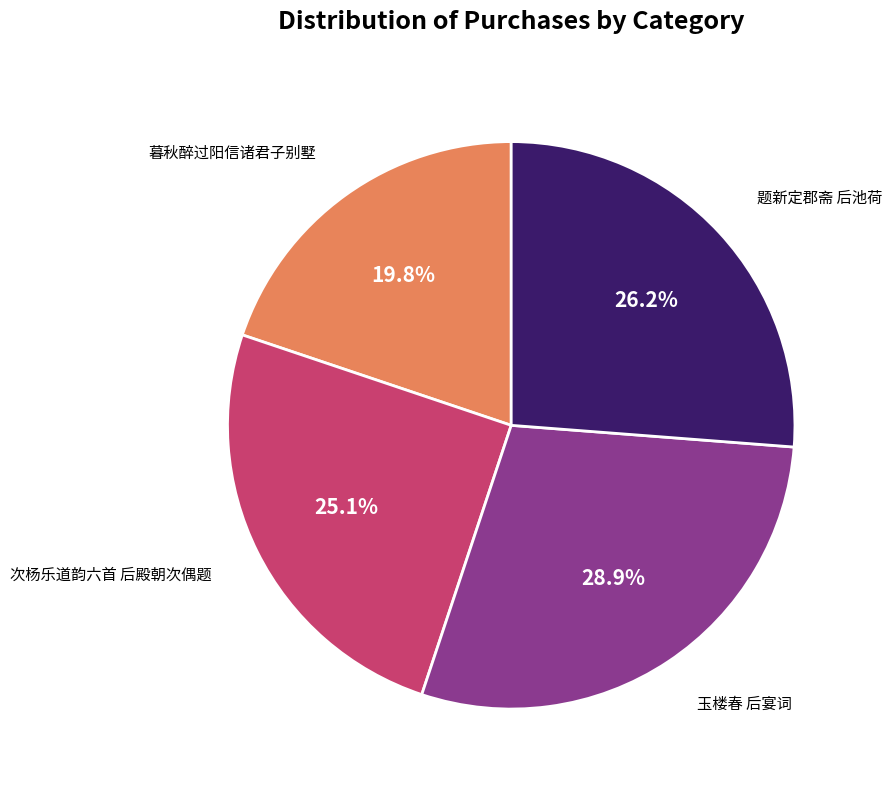

How many slices are in this pie chart?

4